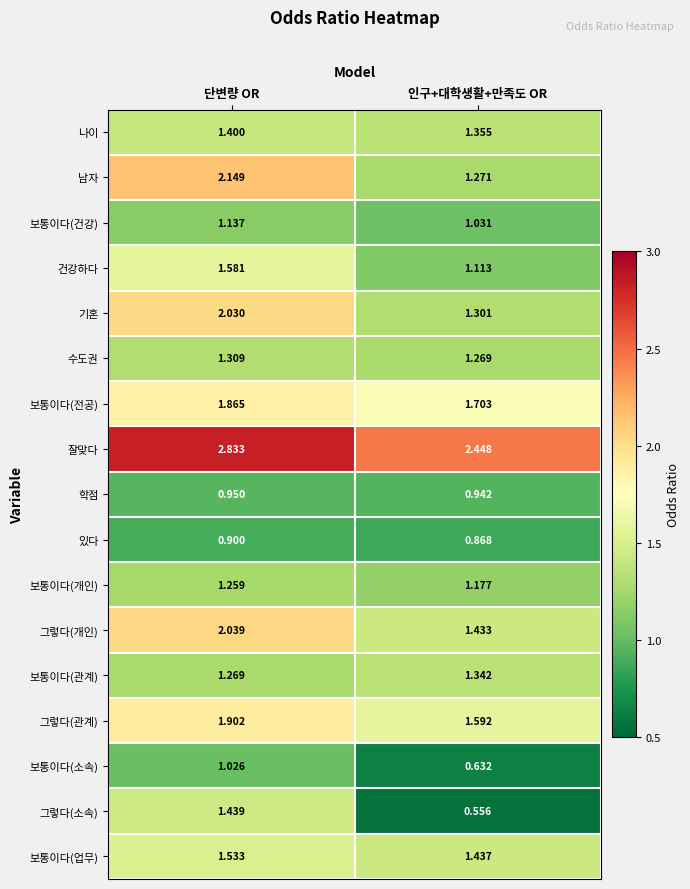

At which label is 그렇다(소속) closest to 0?

인구+대학생활+만족도 OR